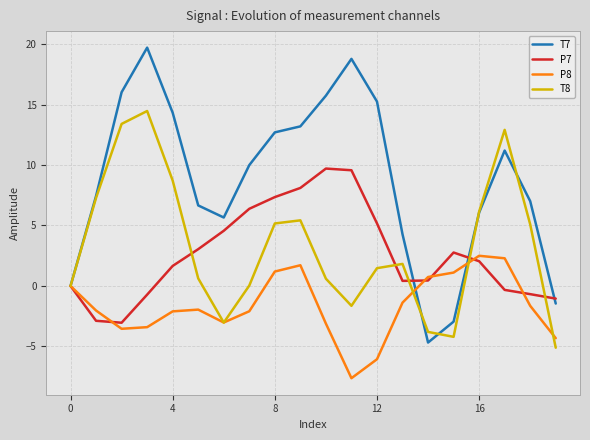

Which series has the largest total across all categories?

T7